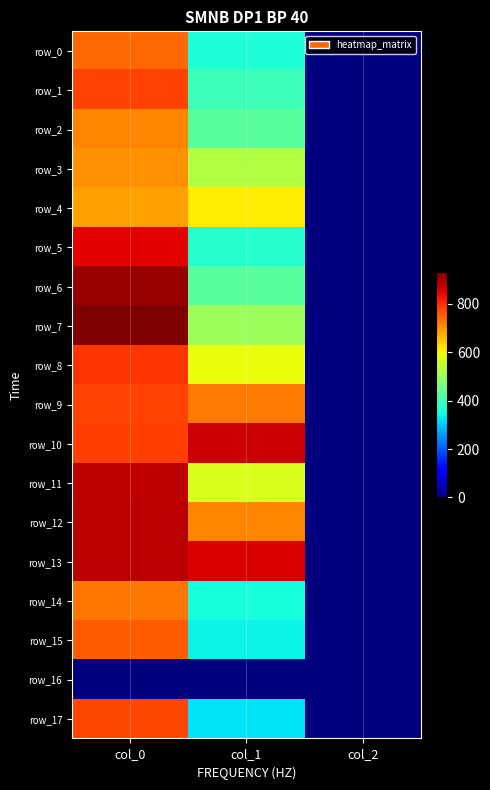

The value of row_0 at col_2 is 3.1. True or false?

False